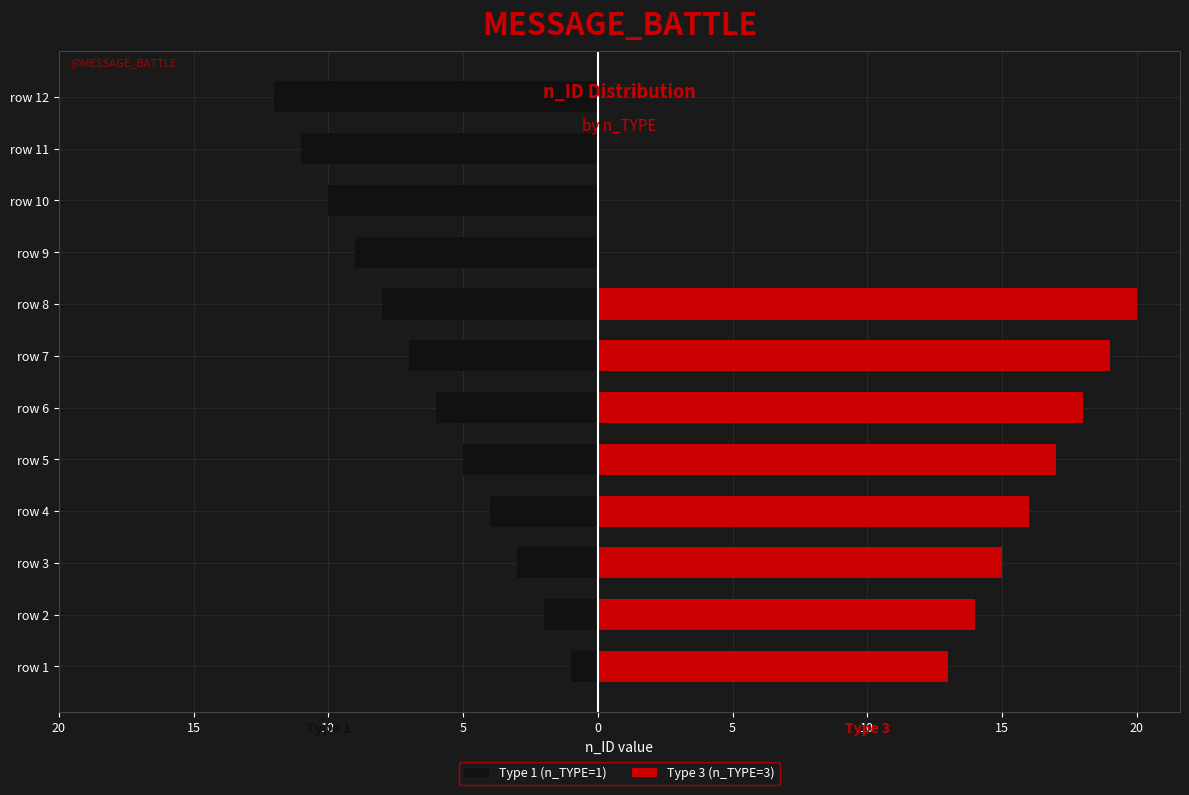

What is the difference between the Type 1 (n_TYPE=1) values at row 11 and row 9?

2